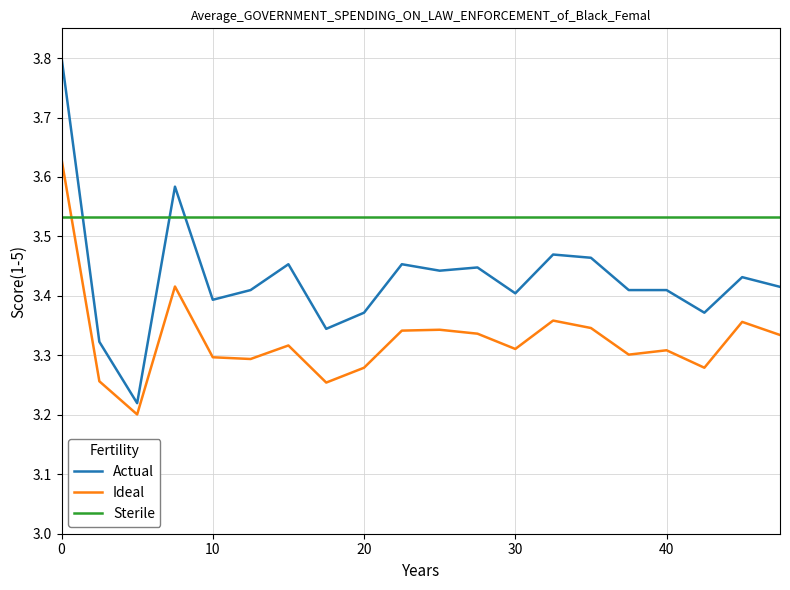

List the series in order of their overall mean, lowest first.

Ideal, Actual, Sterile